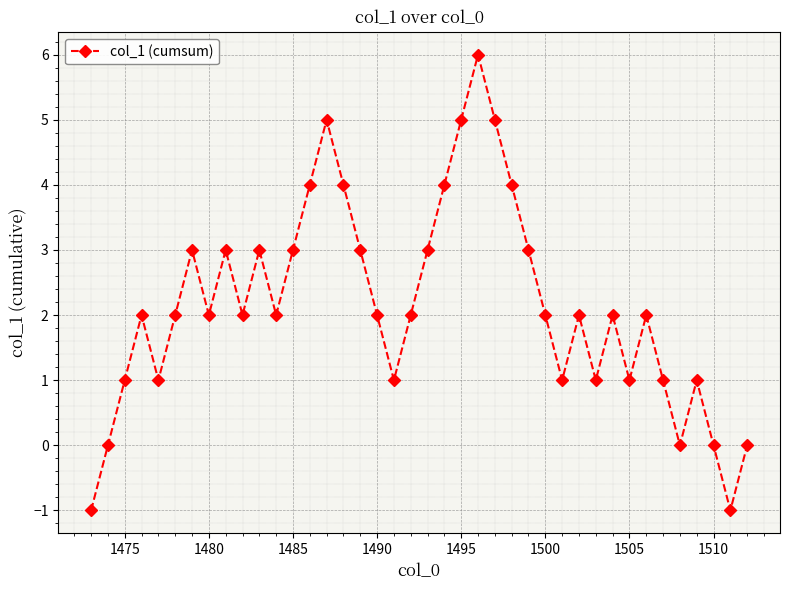

What is the greatest value displayed?

6